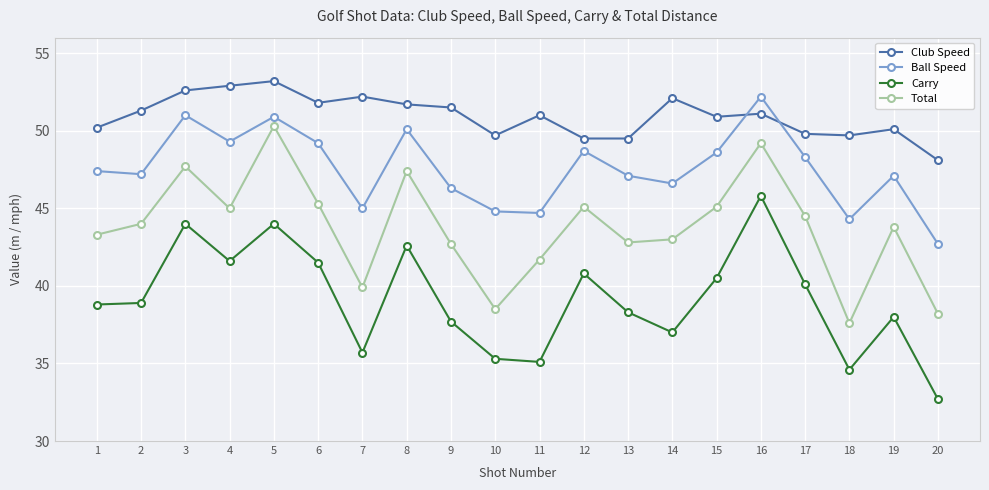

Rank the series by their average value, from lowest to highest.

Carry, Total, Ball Speed, Club Speed